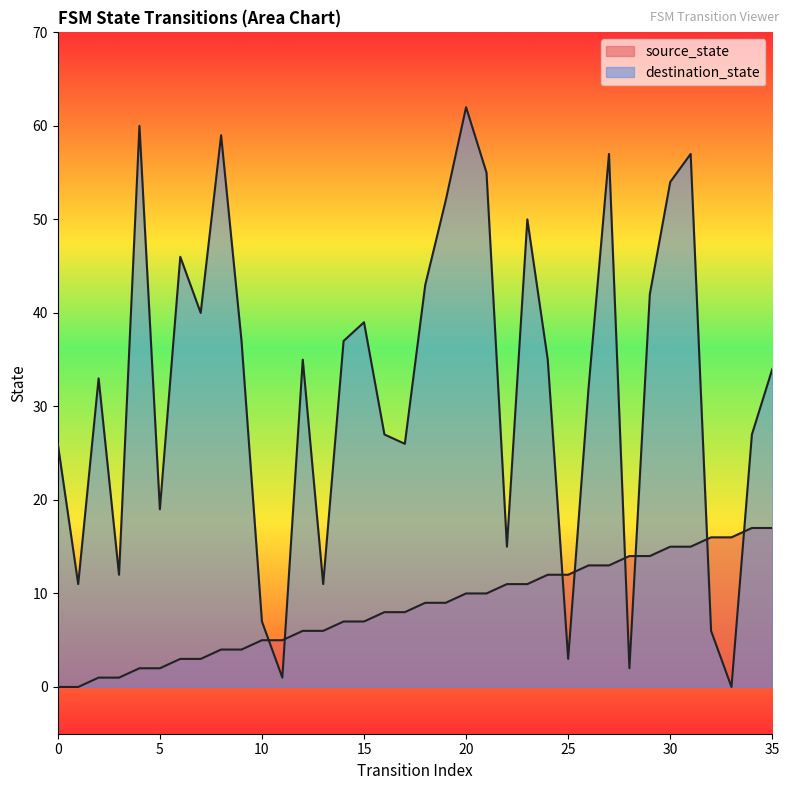

What is the average value of the destination_state series?

32